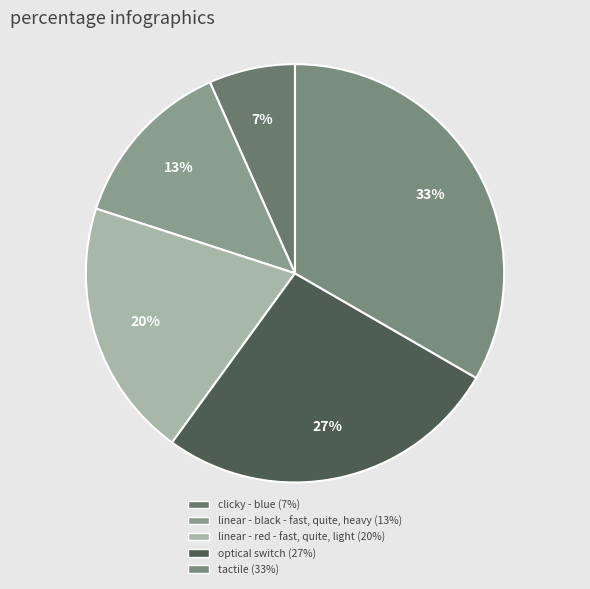

What percentage is NOT represented by tactile?

66.7%